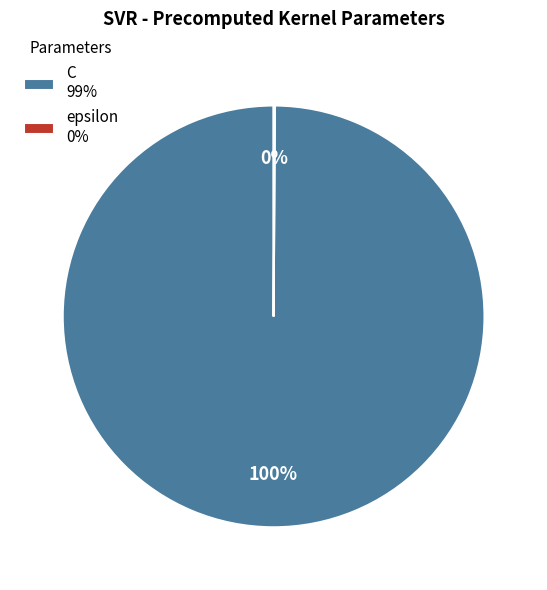

The C 99% slice represents 87% of the pie. True or false?

False